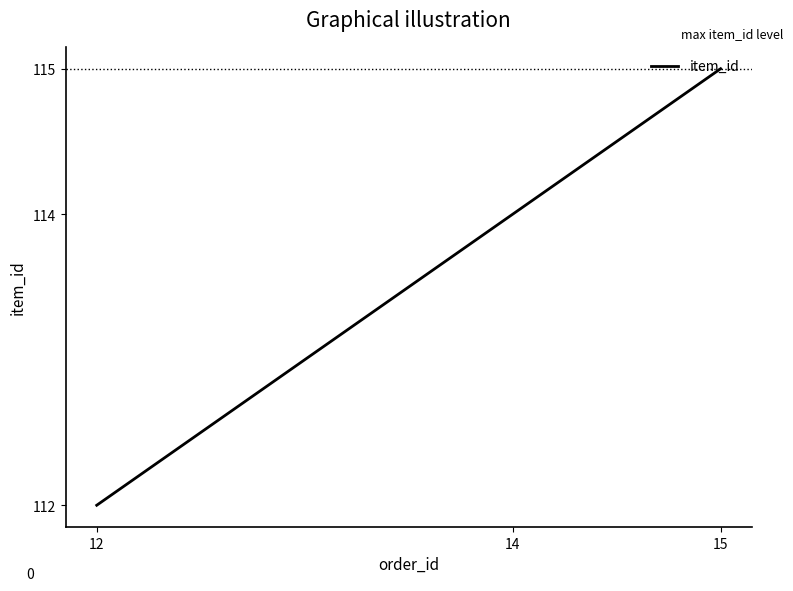

What is the ratio of the value at 15 to the value at 14?

1.0